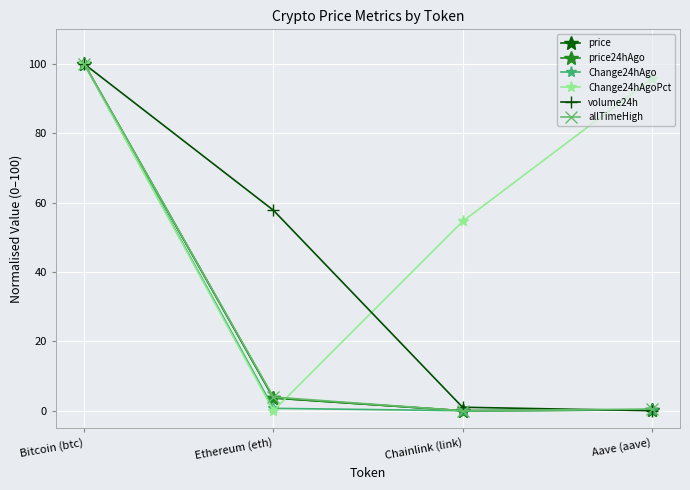

Which category has the highest value in the price series?

Bitcoin (btc)